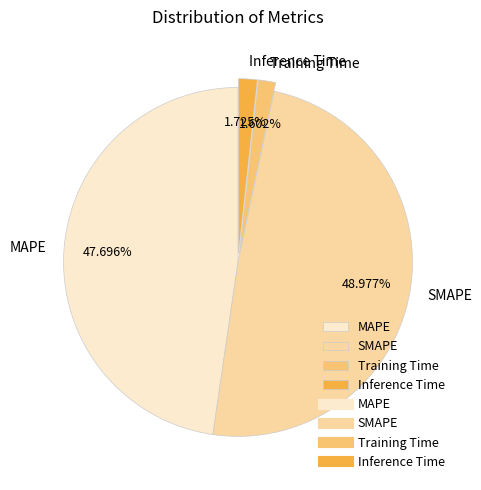

Count the number of slices in the pie.

4